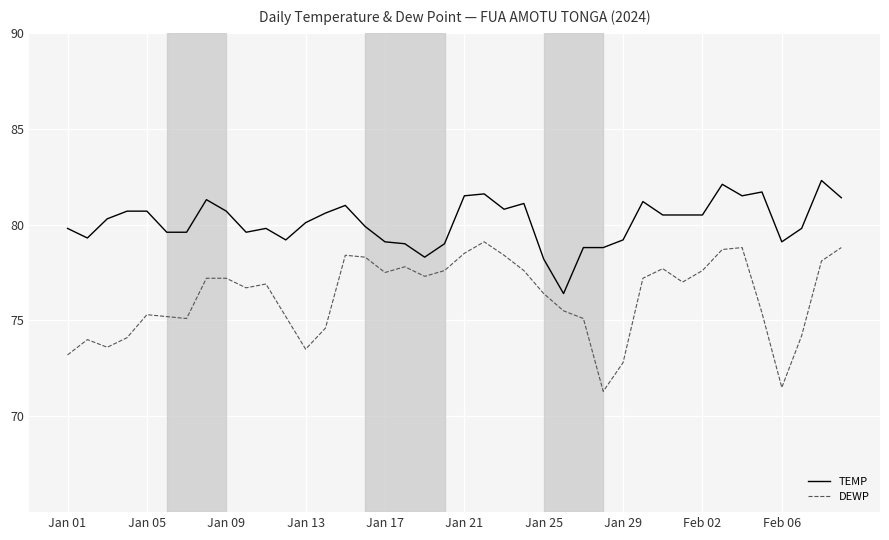

Rank the series by their average value, from highest to lowest.

TEMP, DEWP